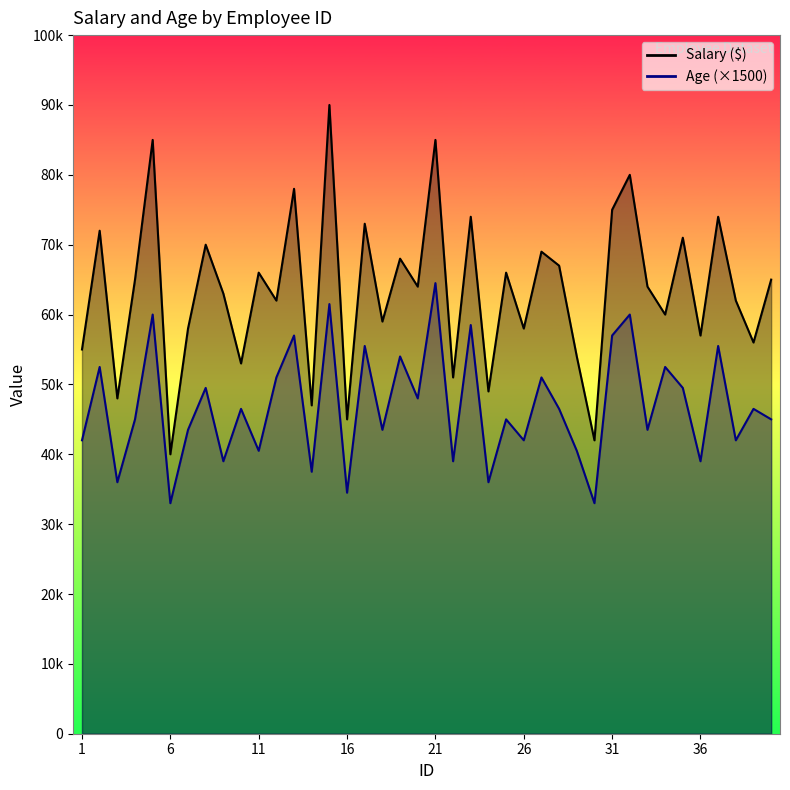

Which label corresponds to the largest value in the chart?

15